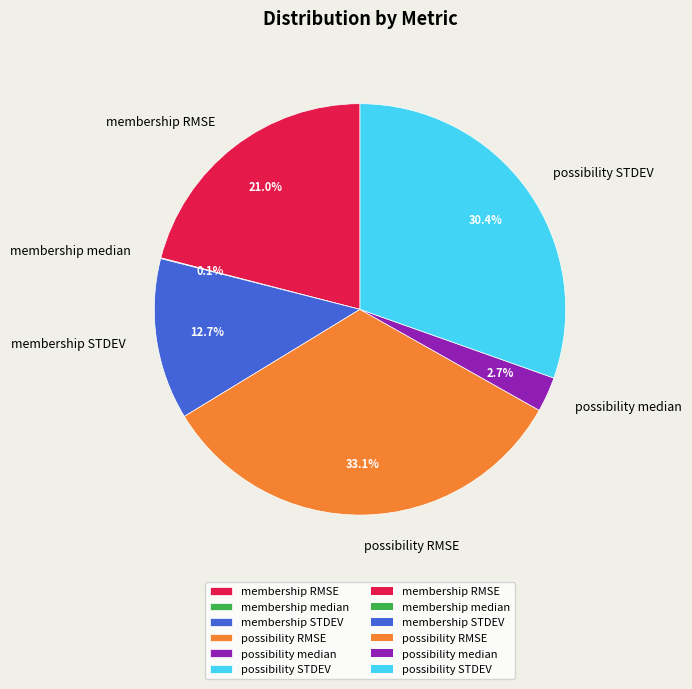

Is there a majority slice in this chart?

No